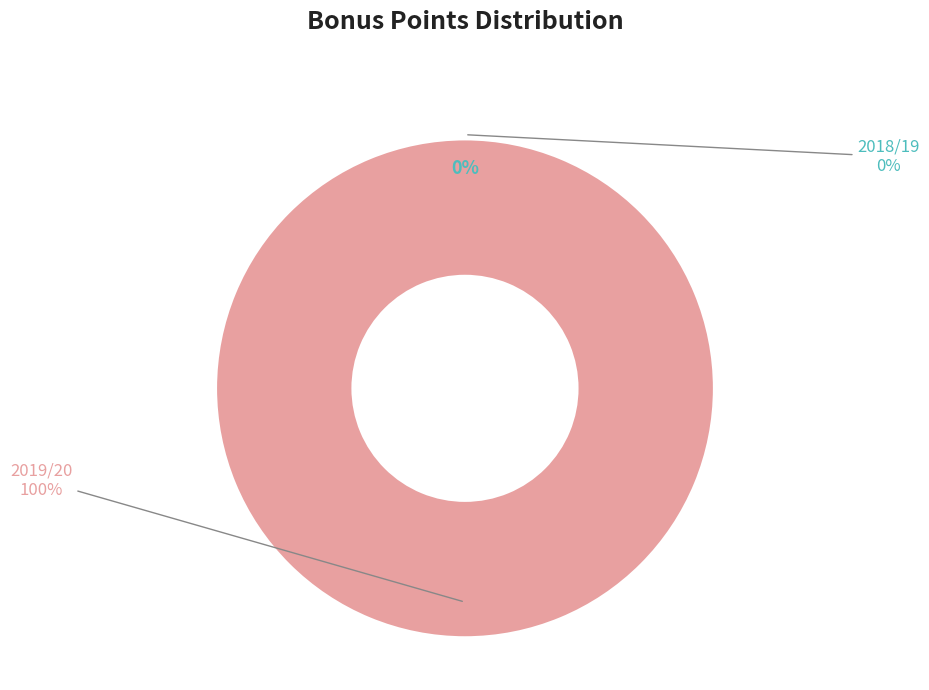

Which slice is the smallest?

2018/19